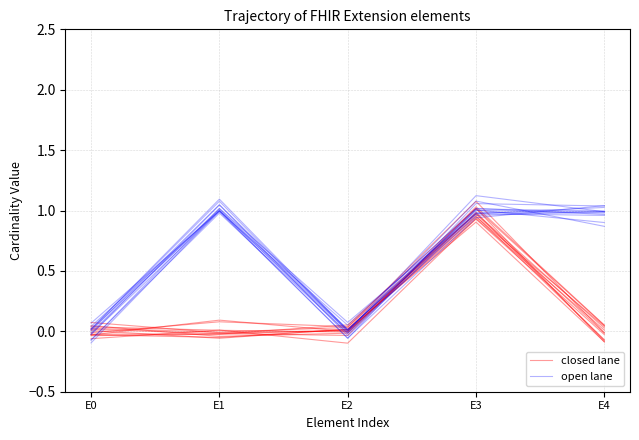

At which category is the sum across all series the highest?

E3